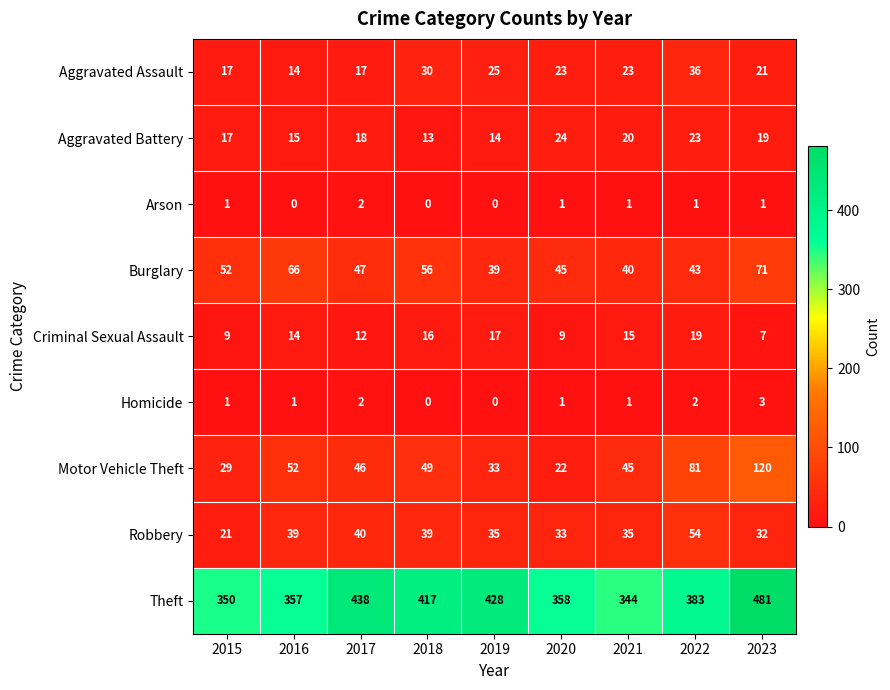

How many series are shown in this chart?

9